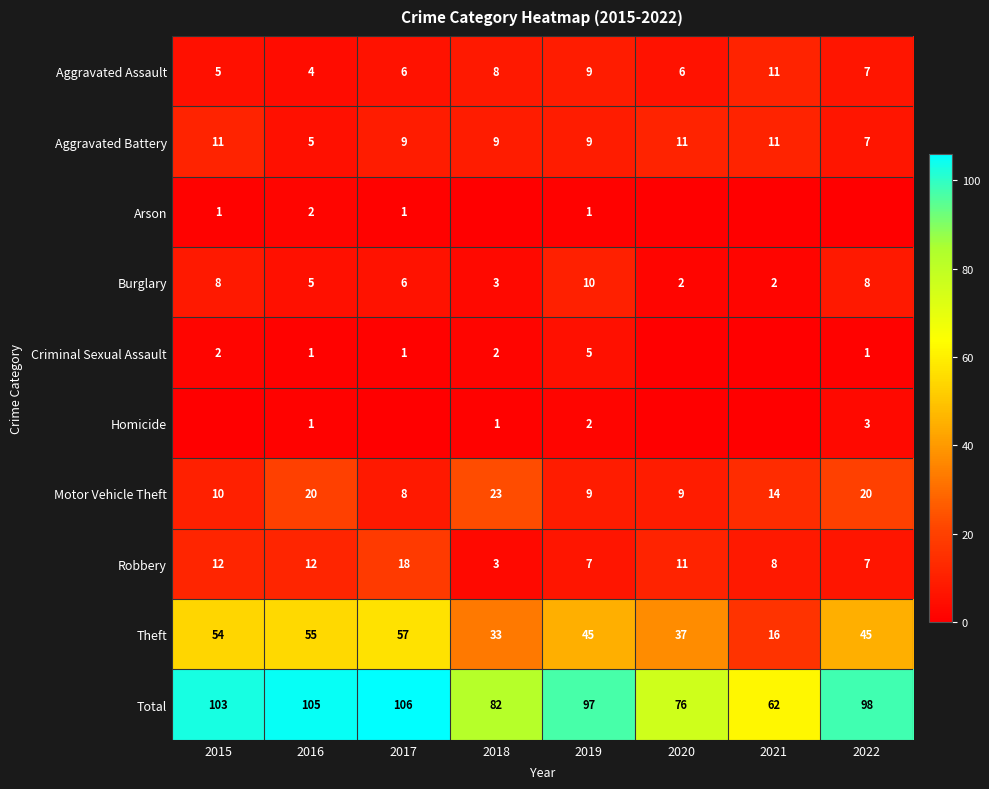

Count the number of data series in this chart.

10